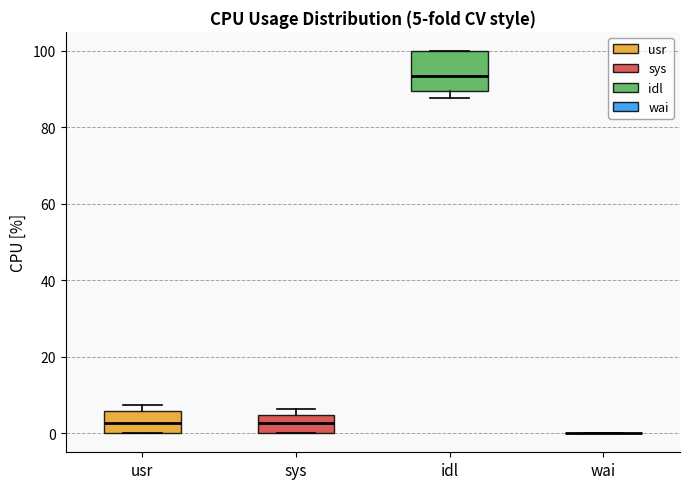

Comparing the boxes themselves (not the whiskers), which one is the tallest?

idl